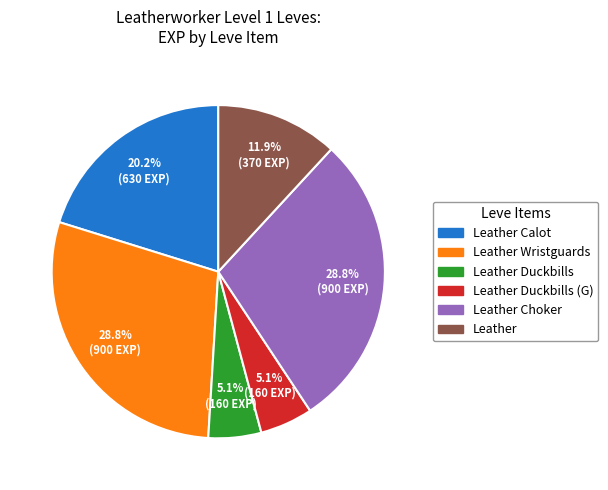

What percentage is NOT represented by Leather Duckbills (G)?

94.9%